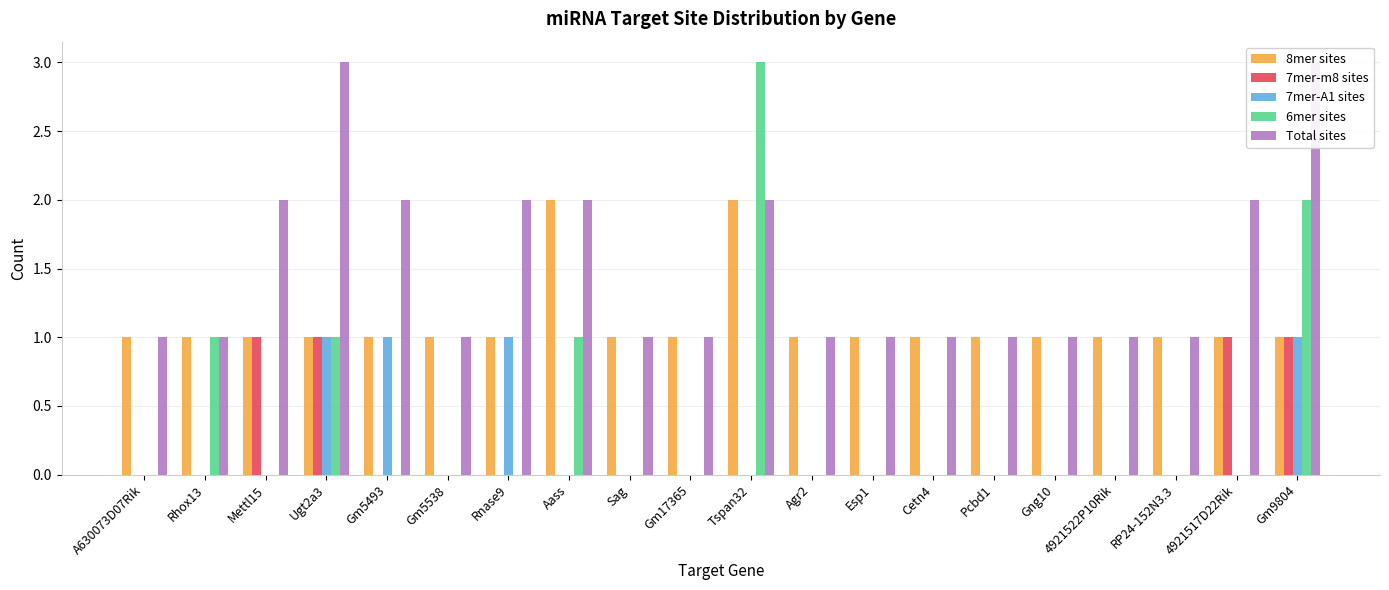

What are all the series names shown in the legend?

8mer sites, 7mer-m8 sites, 7mer-A1 sites, 6mer sites, Total sites